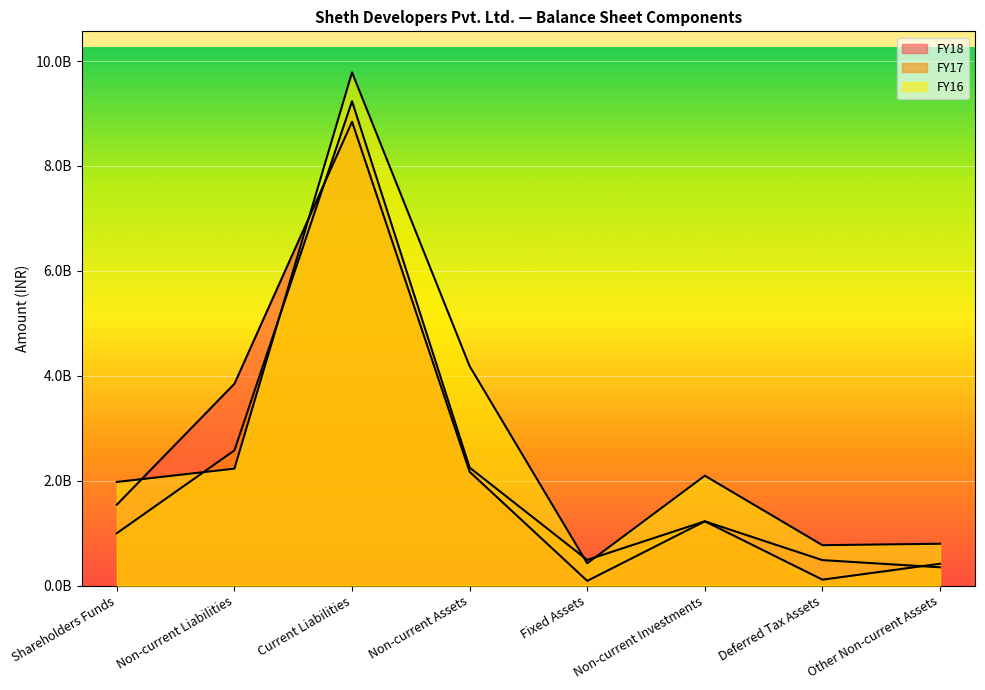

Is it true that FY18 equals 25518116 at Fixed Assets?

False